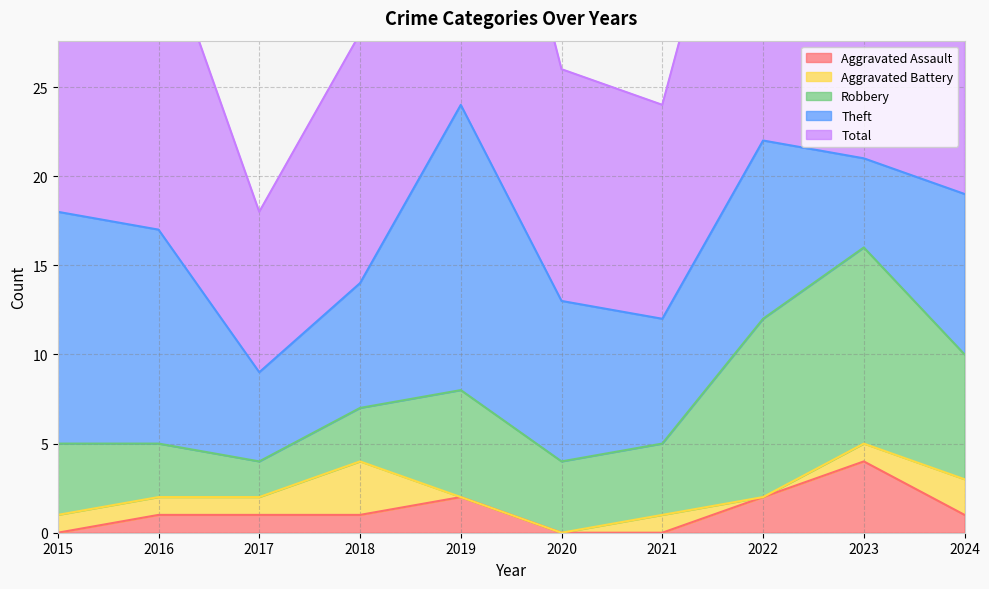

Reading left to right, extract all data points from this chart.

Aggravated Assault: 0	1	1	1	2	0	0	2	4	1
Aggravated Battery: 1	1	1	3	0	0	1	0	1	2
Robbery: 4	3	2	3	6	4	4	10	11	7
Theft: 13	12	5	7	16	9	7	10	5	9
Total: 18	17	9	14	24	13	12	23	21	19